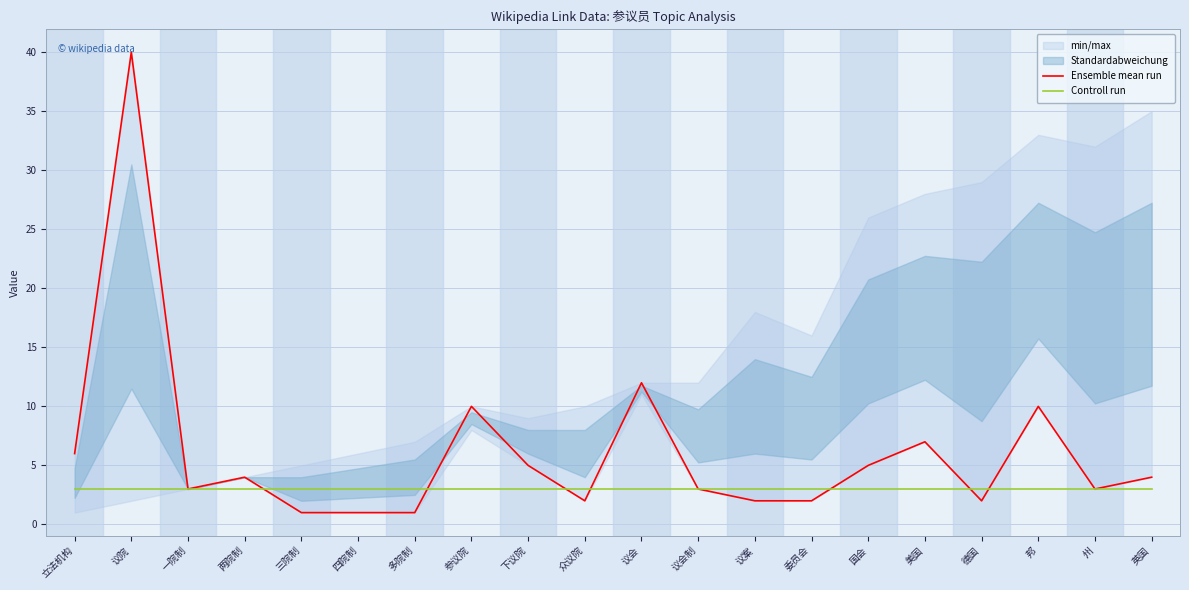

What is the sum of all Controll run values?

60